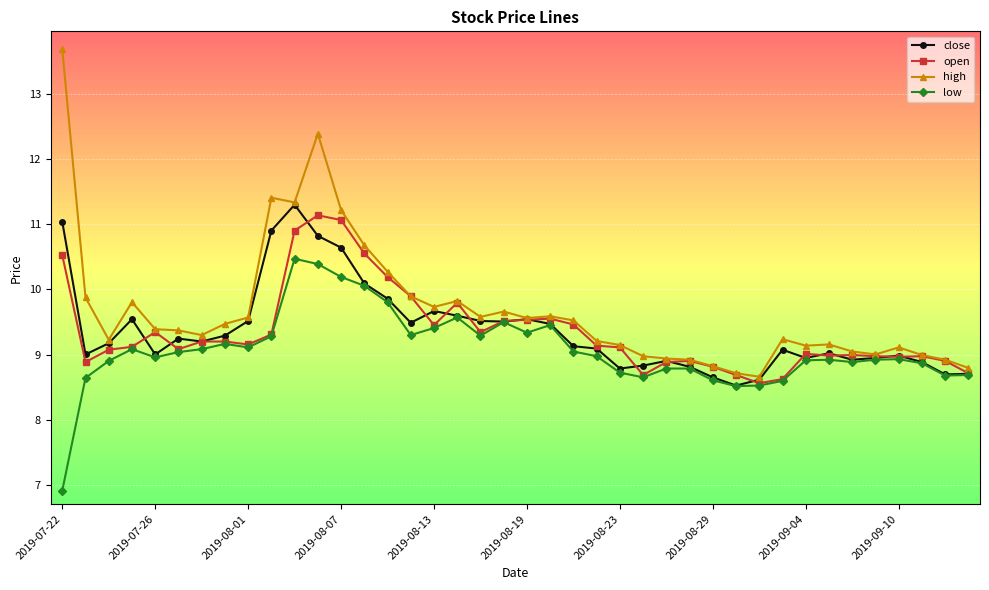

What is the difference between the second highest and second lowest values in the high series?

3.7